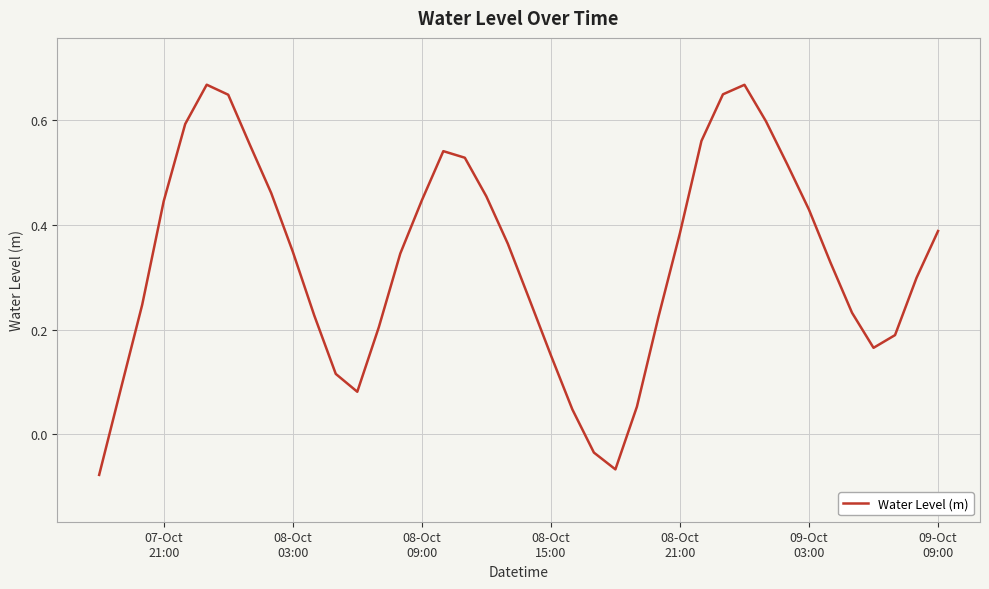

How many values are above zero?

37